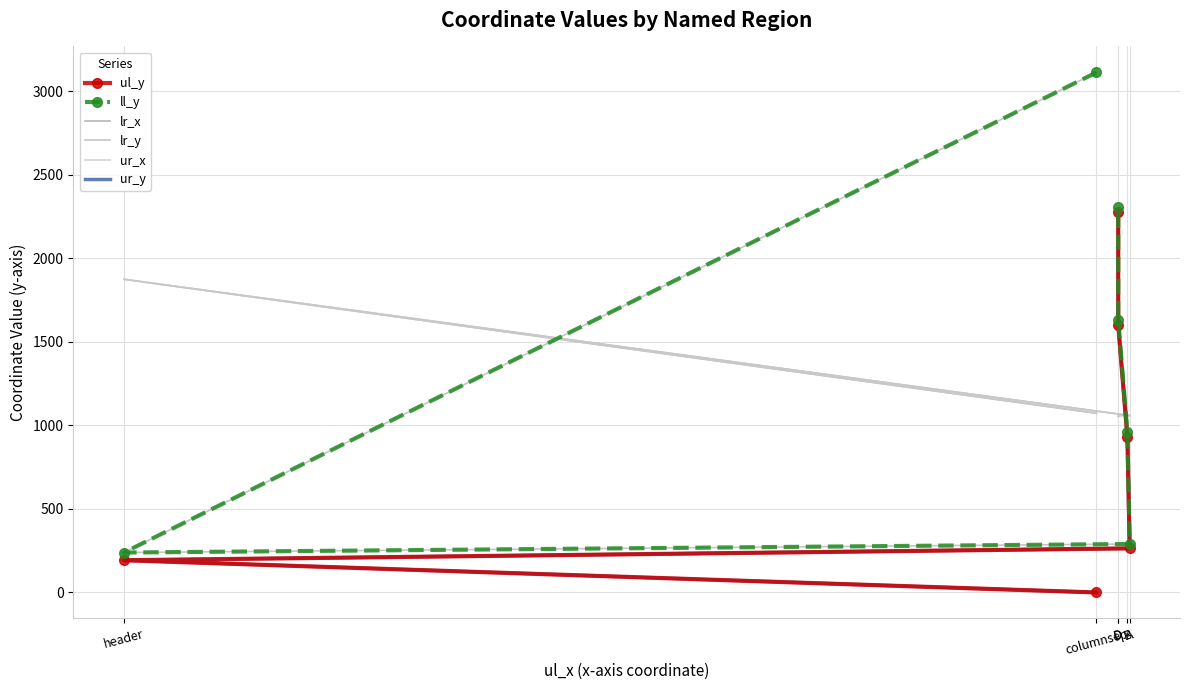

True or false: ur_x and lr_x cross at least once.

False